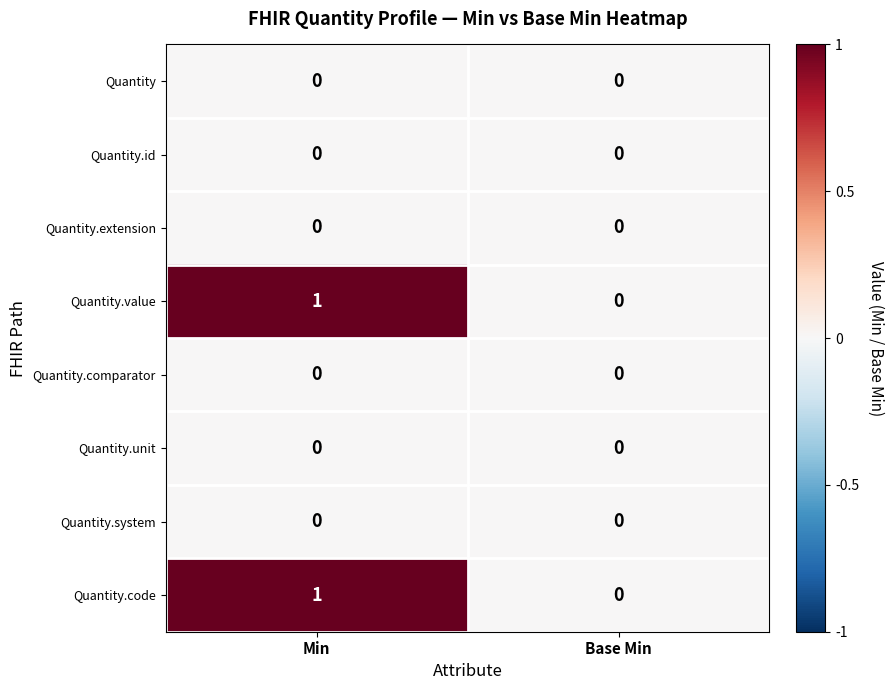

At which category is the sum across all series the highest?

Min